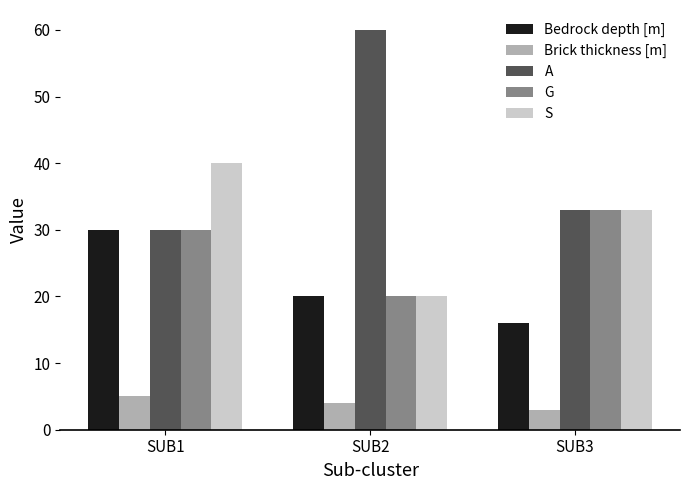

What is the difference between the highest and lowest values at SUB2?

56